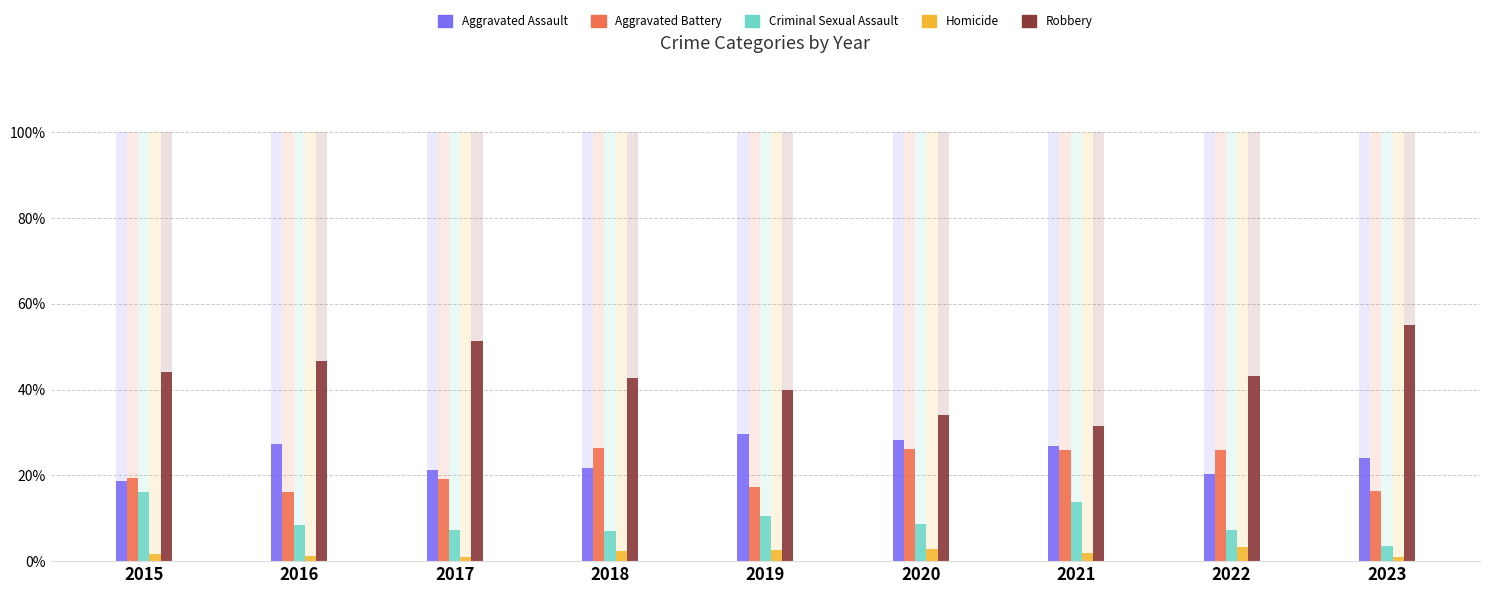

Reading left to right, what are all the values shown in this chart?

Aggravated Assault: 2015=18.6	2016=27.3	2017=21.2	2018=21.7	2019=29.6	2020=28.2	2021=26.9	2022=20.3	2023=24.1
Aggravated Battery: 2015=19.5	2016=16.2	2017=19.2	2018=26.4	2019=17.4	2020=26.2	2021=25.9	2022=26.0	2023=16.4
Criminal Sexual Assault: 2015=16.1	2016=8.4	2017=7.3	2018=7.0	2019=10.4	2020=8.7	2021=13.9	2022=7.3	2023=3.4
Homicide: 2015=1.7	2016=1.3	2017=1.0	2018=2.3	2019=2.6	2020=2.9	2021=1.9	2022=3.3	2023=0.9
Robbery: 2015=44.1	2016=46.8	2017=51.3	2018=42.6	2019=40.0	2020=34.0	2021=31.5	2022=43.1	2023=55.2